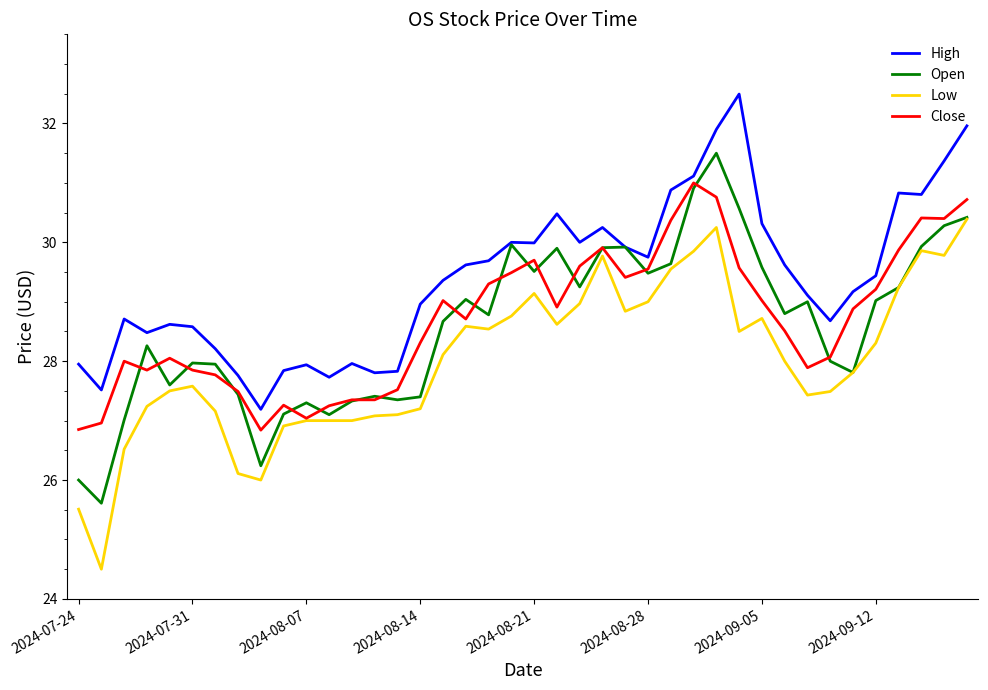

What is the lowest value of the Close series?

26.8